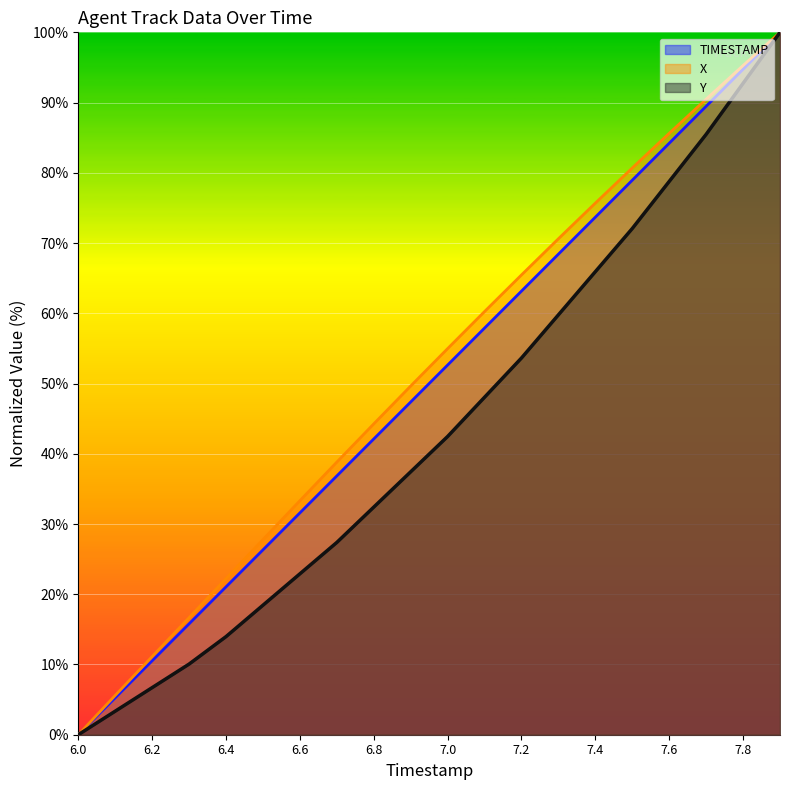

Rank the series by their average value, from highest to lowest.

X, TIMESTAMP, Y